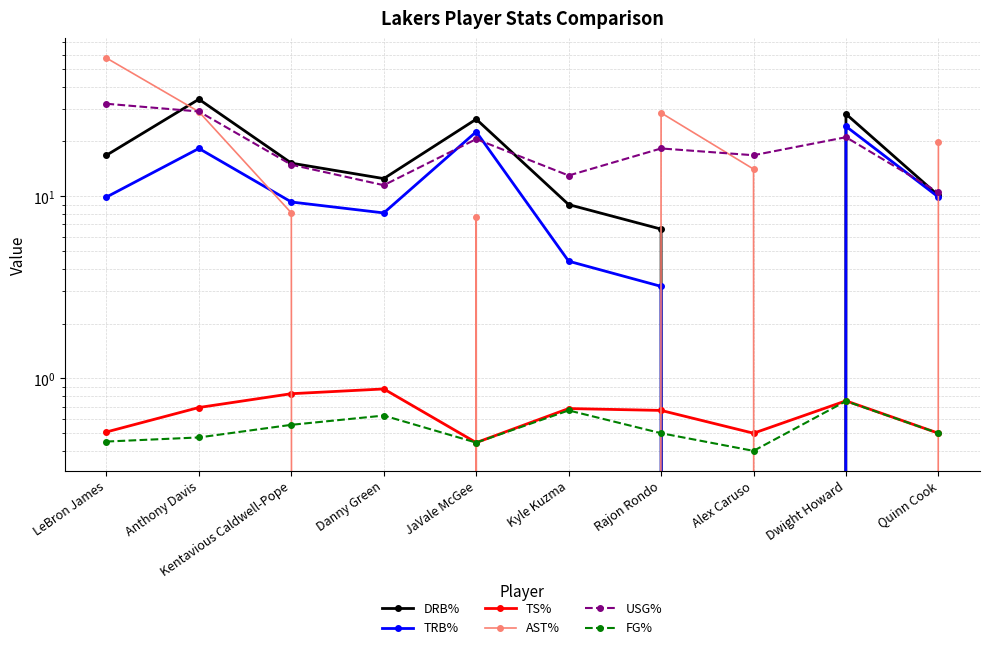

Where do DRB% and TS% first cross each other?

Rajon Rondo and Alex Caruso